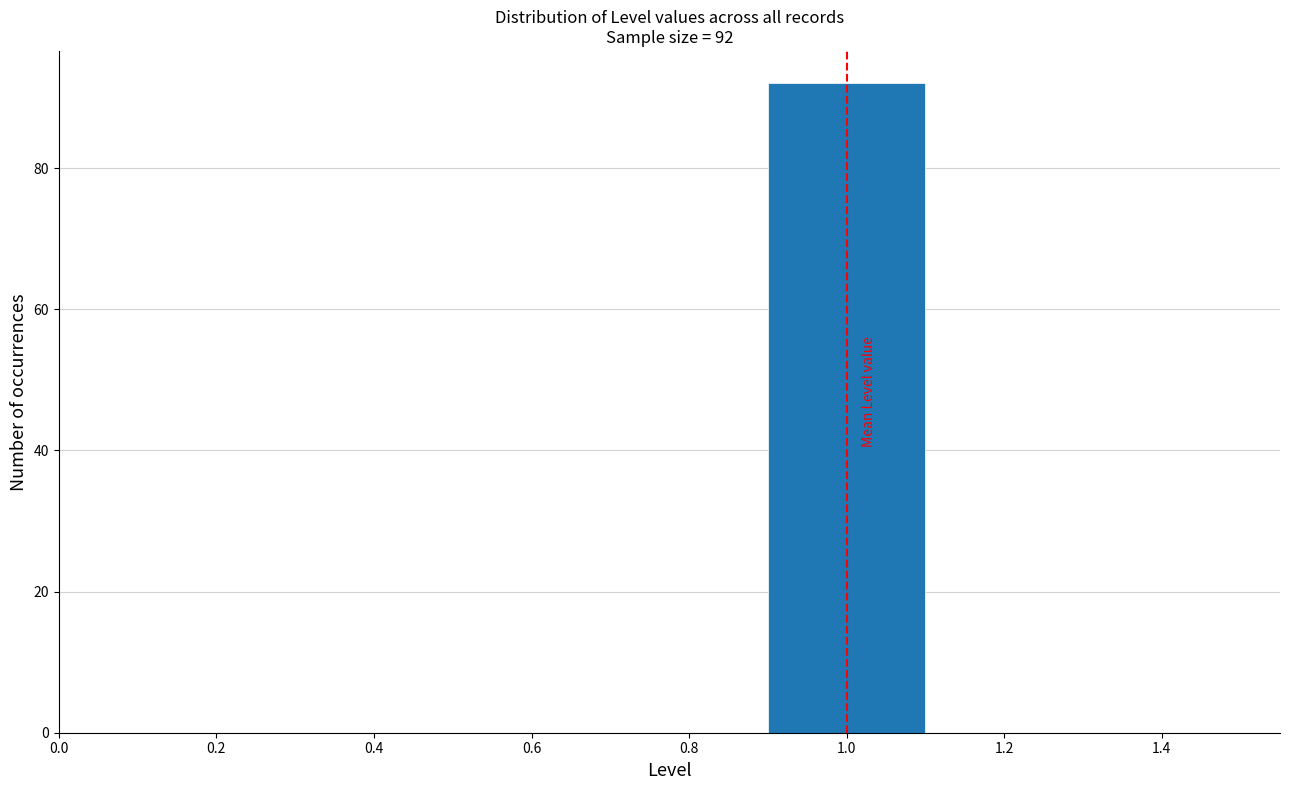

Over which range of the x-axis is the bar tallest?

0.9 to 1.1